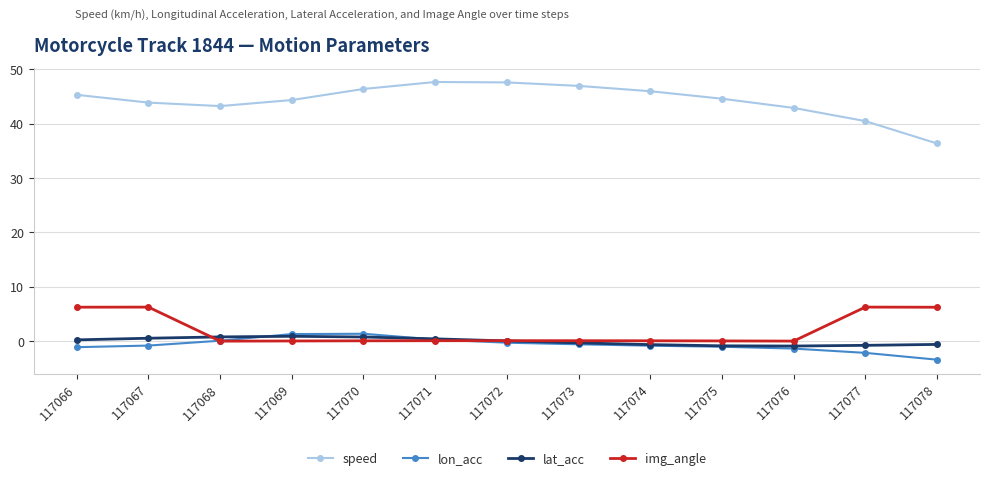

Which series has the largest total across all categories?

speed